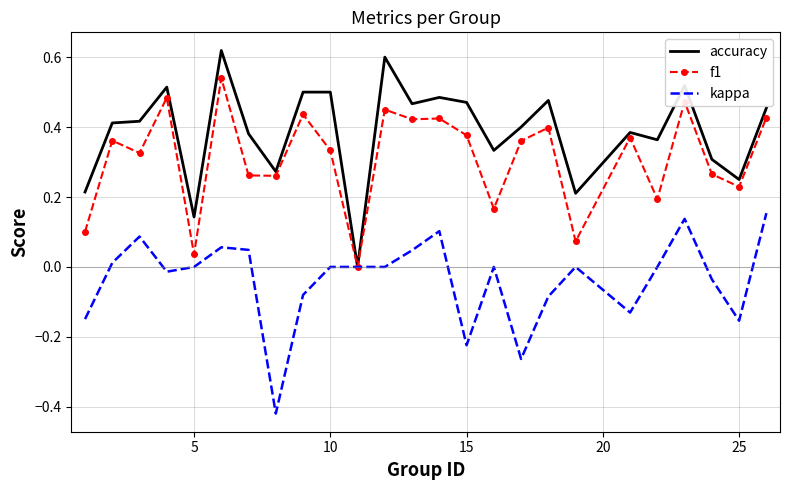

Which series has the largest total across all categories?

accuracy